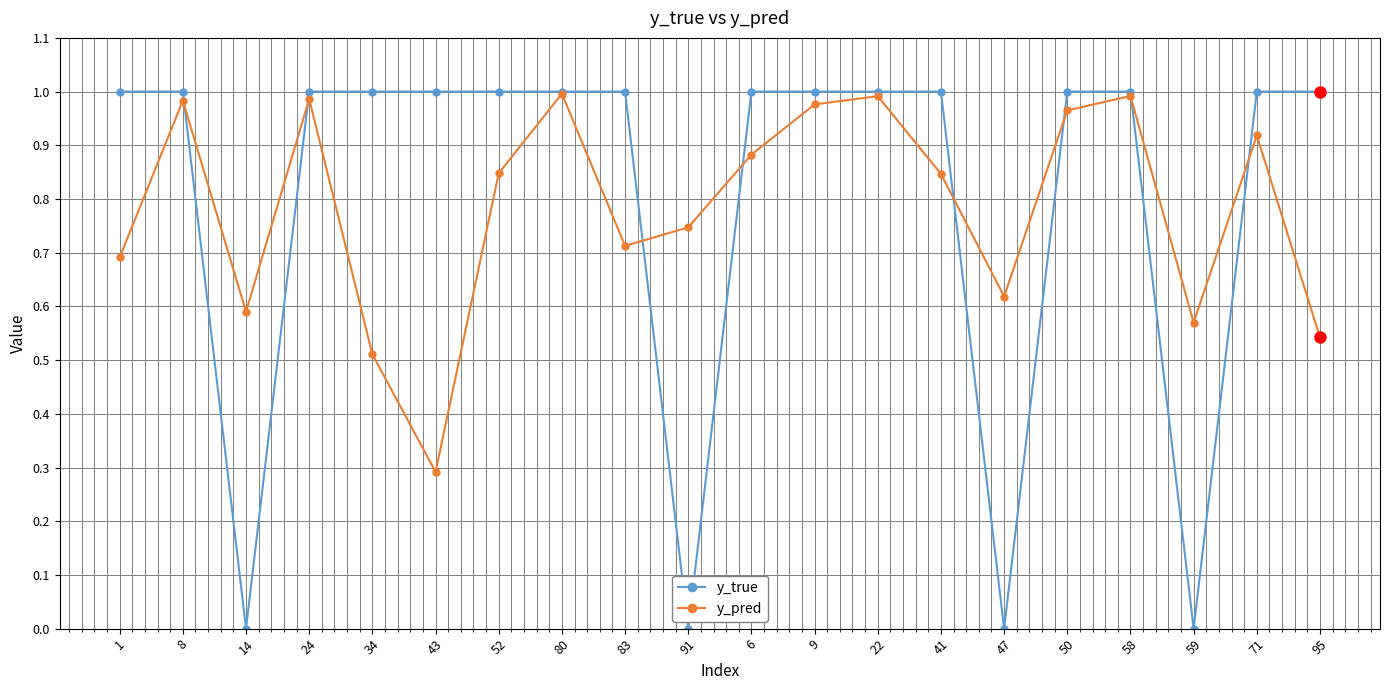

Which series has the largest range (max minus min)?

y_true